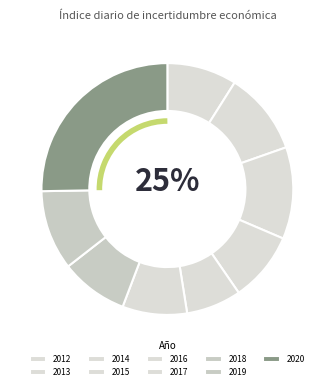

Combined, do 2018 and 2015 account for over 50%?

No